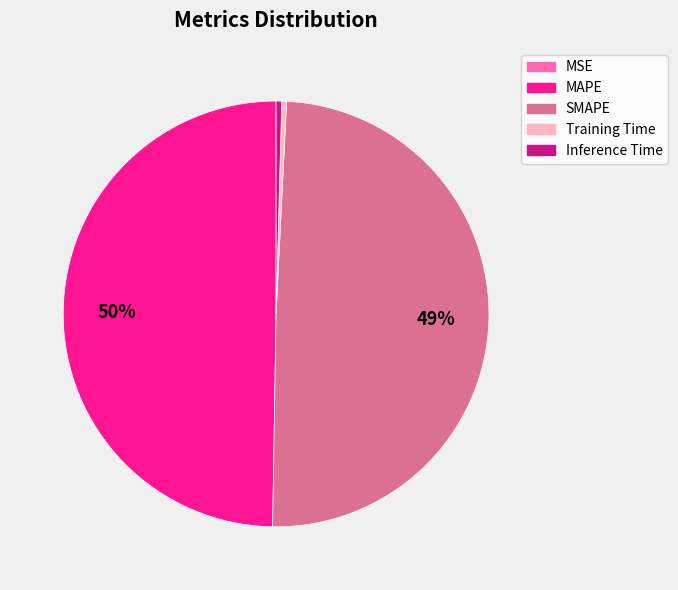

Is it true that Training Time is 15% of the pie?

False